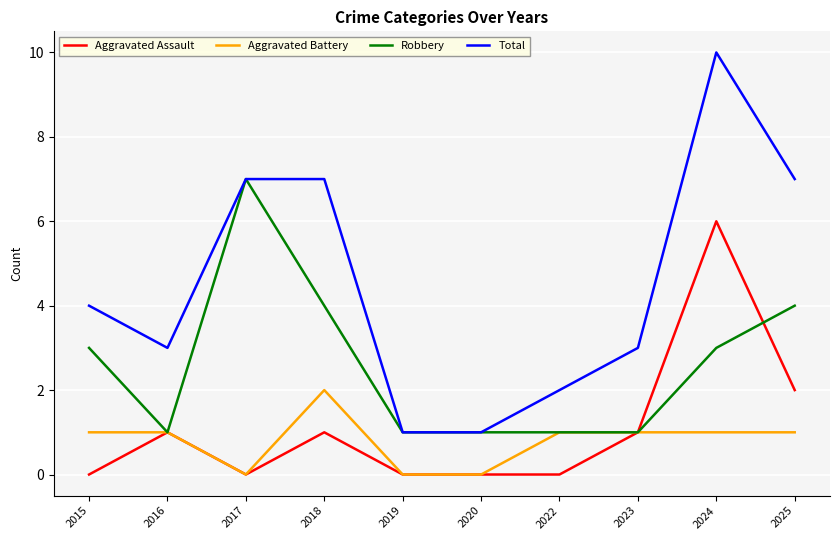

True or false: Aggravated Battery and Total cross at least once.

False